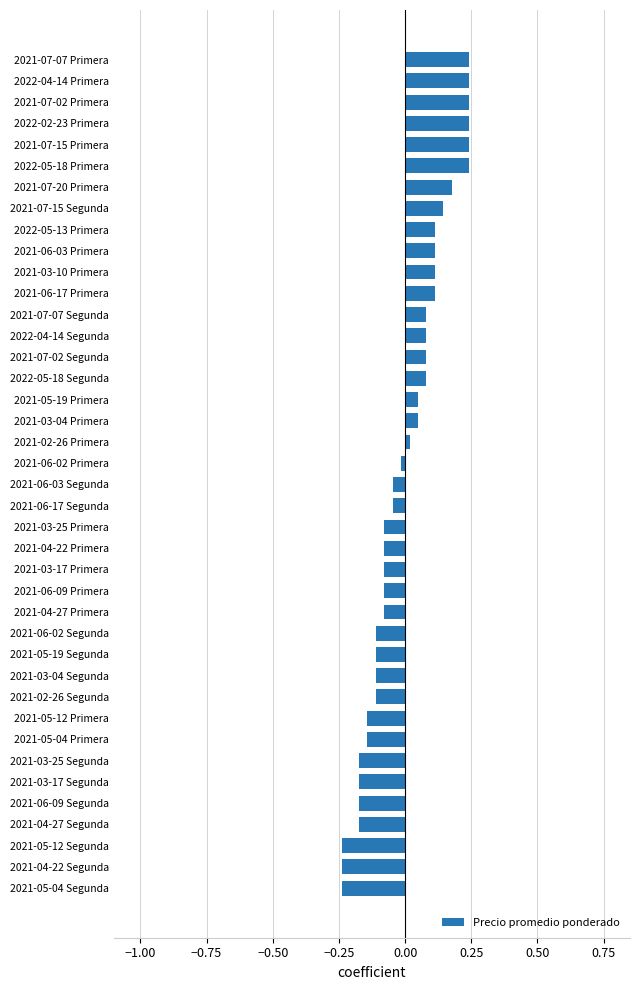

What is the change in value from 2021-03-25 Primera to 2021-03-10 Primera?

+0.2